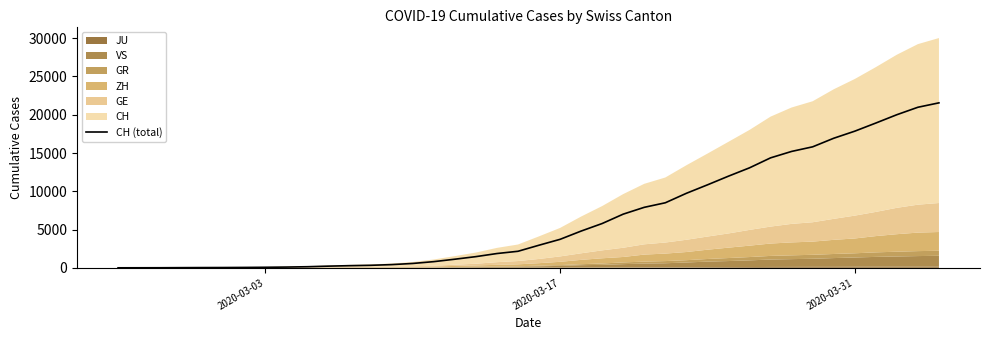

True or false: there are more than 1 points higher than both neighbors.

False